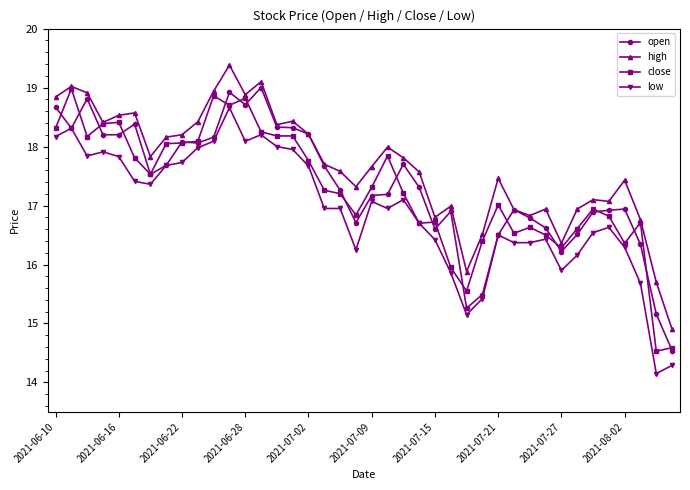

What is the sum of all low values?

677.0